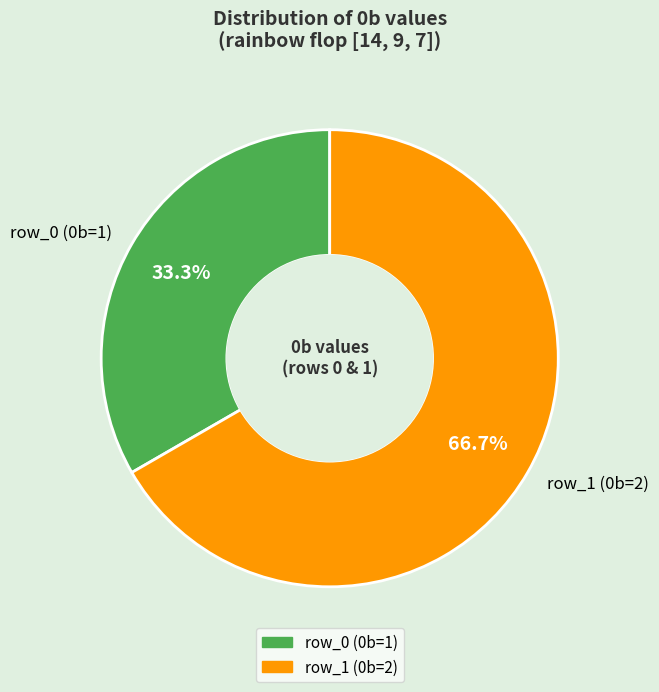

Does row_1 represent more than half of the total?

Yes